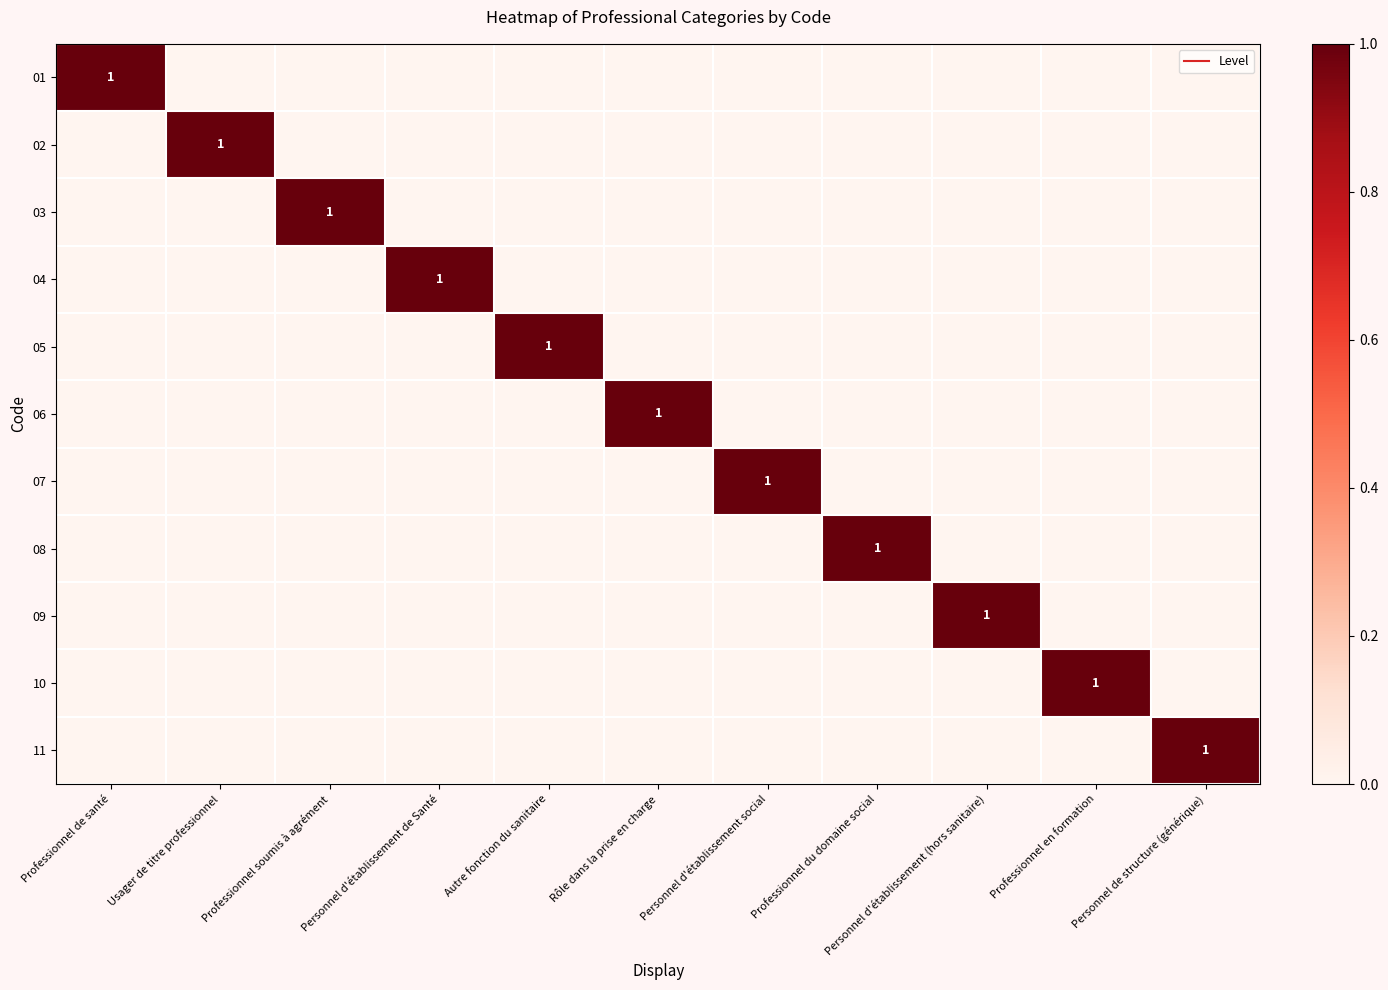

How many values in 10 are above zero?

1